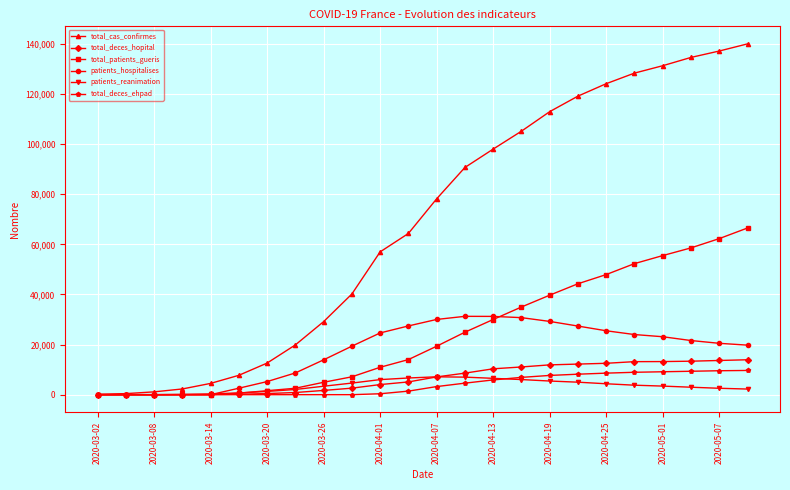

Which series has the largest total across all categories?

total_cas_confirmes